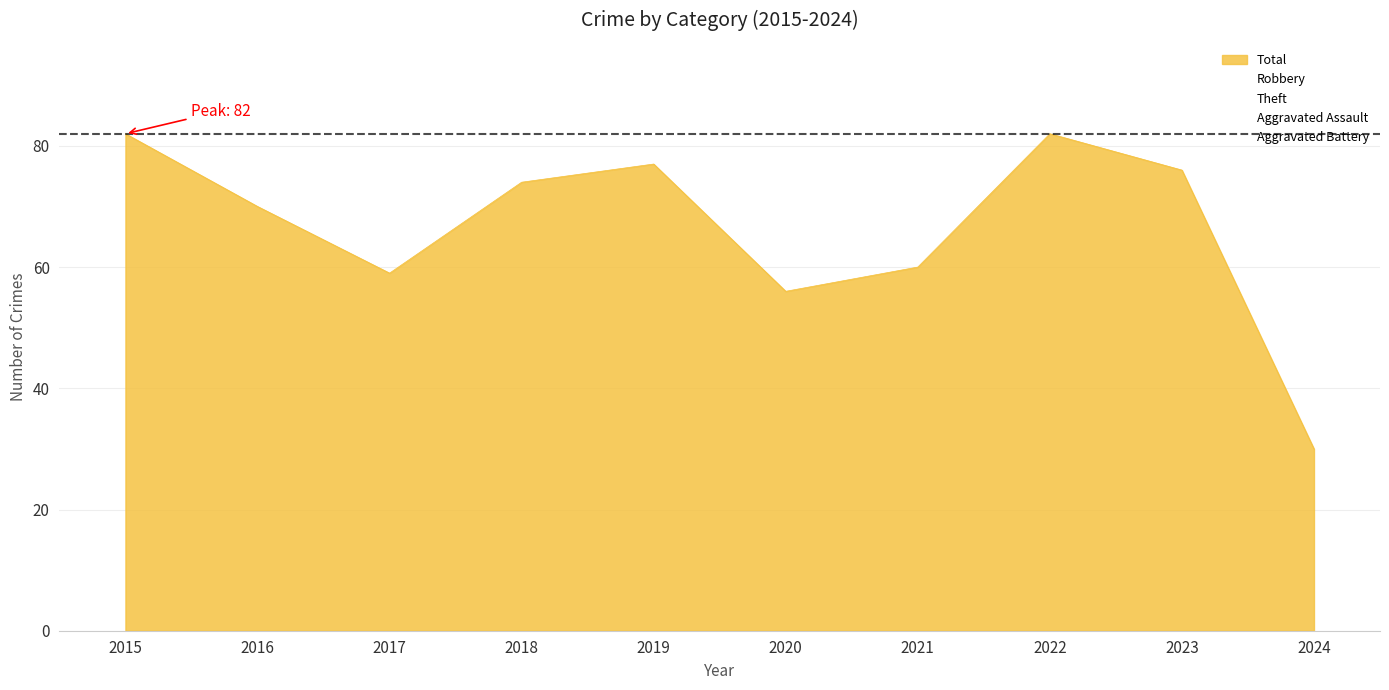

What is the highest value of the Total series?

82